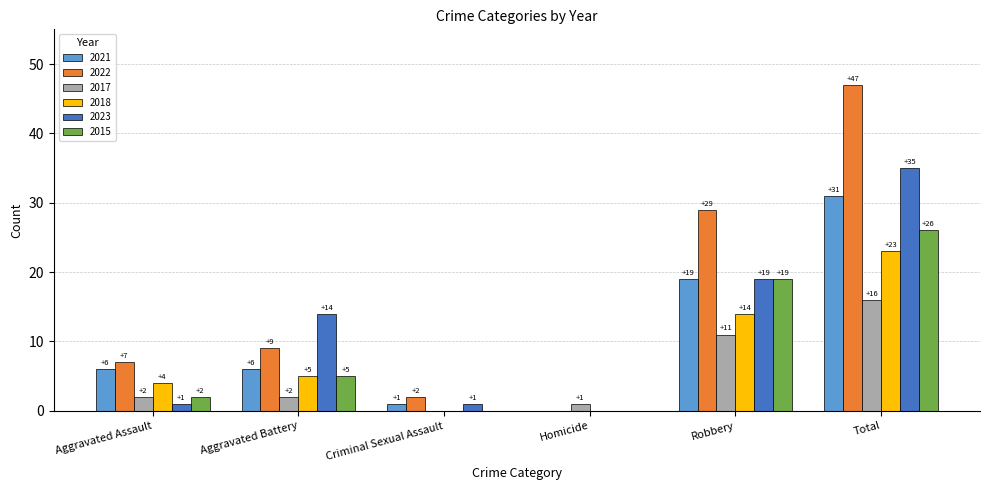

Which series changed the most between Criminal Sexual Assault and Homicide?

2022